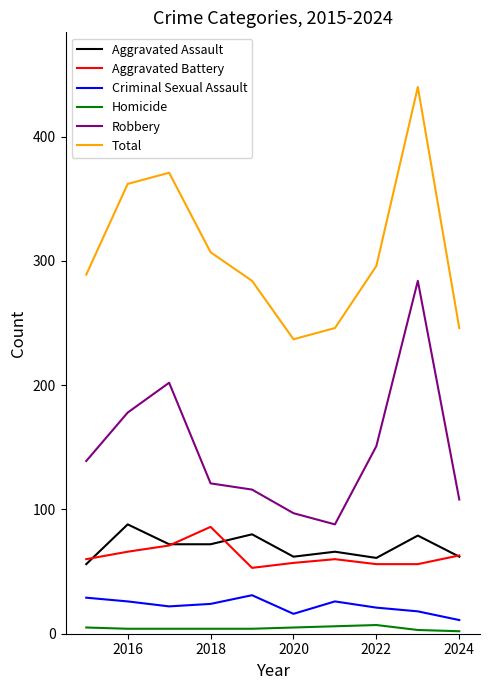

Which series has the largest total across all categories?

Total